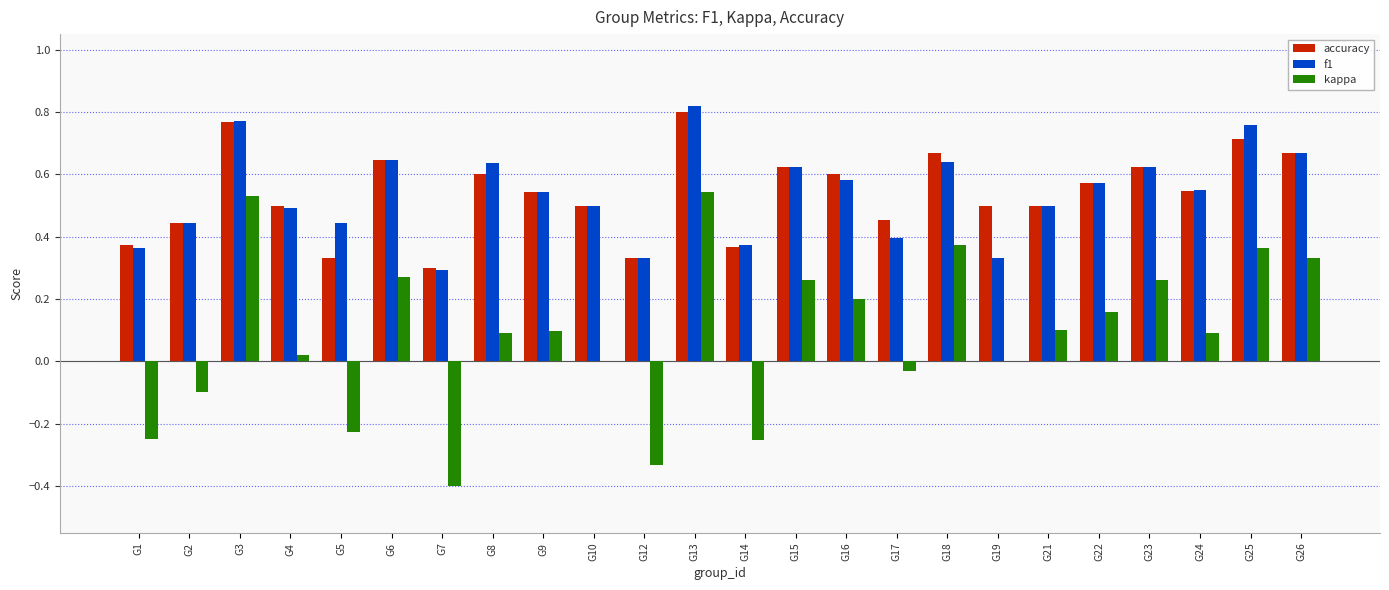

Which category has the highest value across all series?

G13